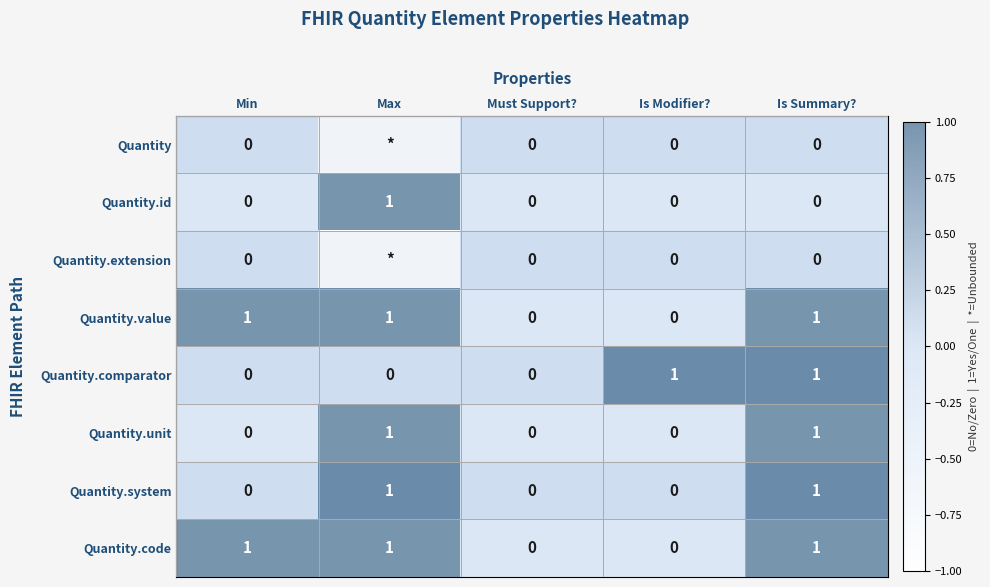

What is the sum of the Quantity values at Max and Is Summary??

-1